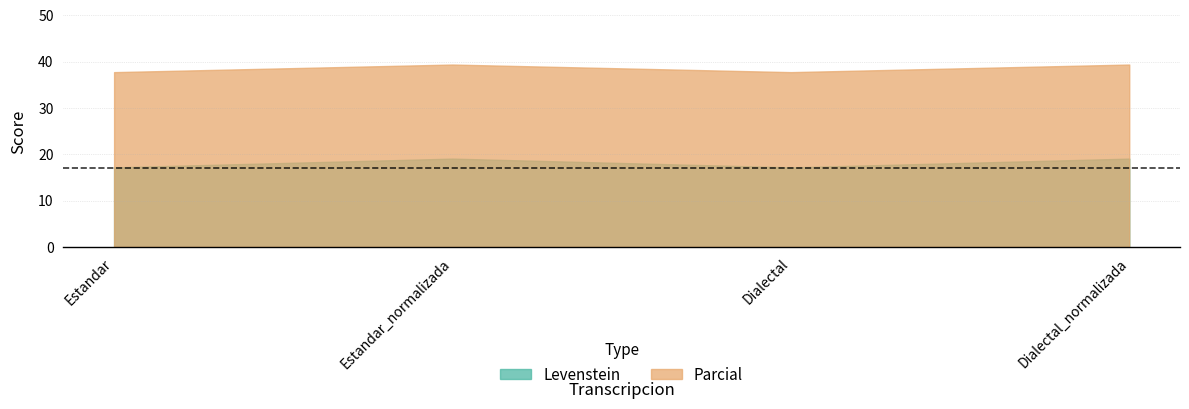

True or false: Levenstein and Parcial intersect in this chart.

False